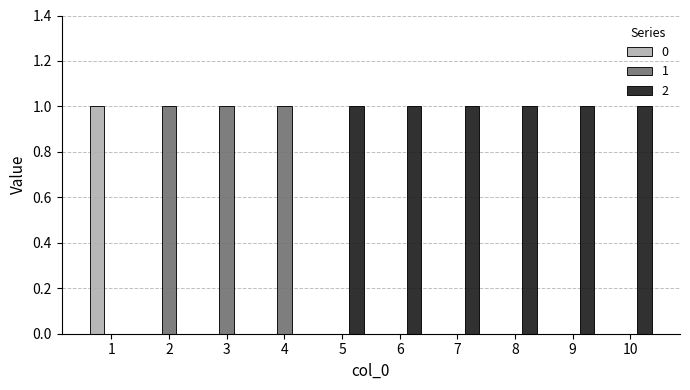

What is the highest value of the 1 series?

1